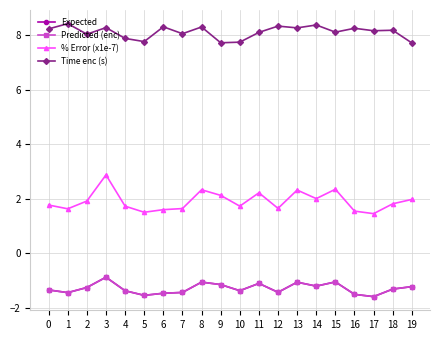

What is the total value across all series at 4?

6.9